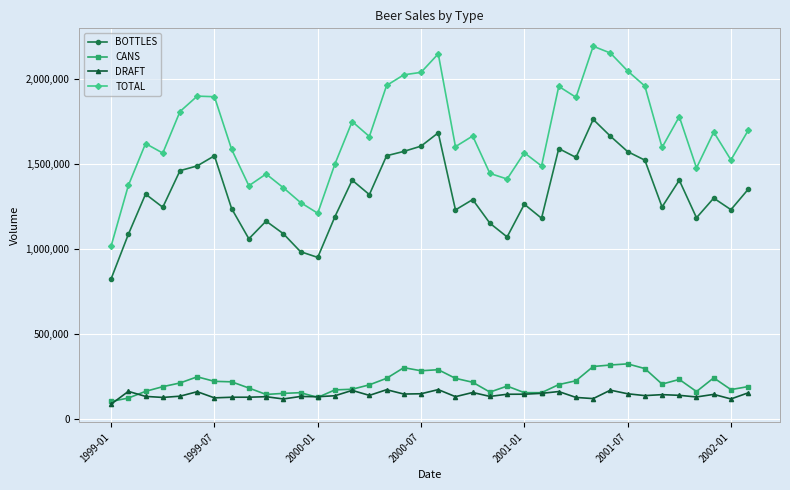

Which series has the largest range (max minus min)?

TOTAL